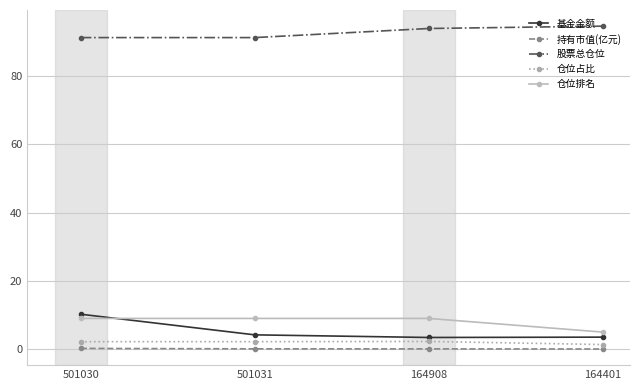

Does the chart display data point markers on the line(s)?

Yes